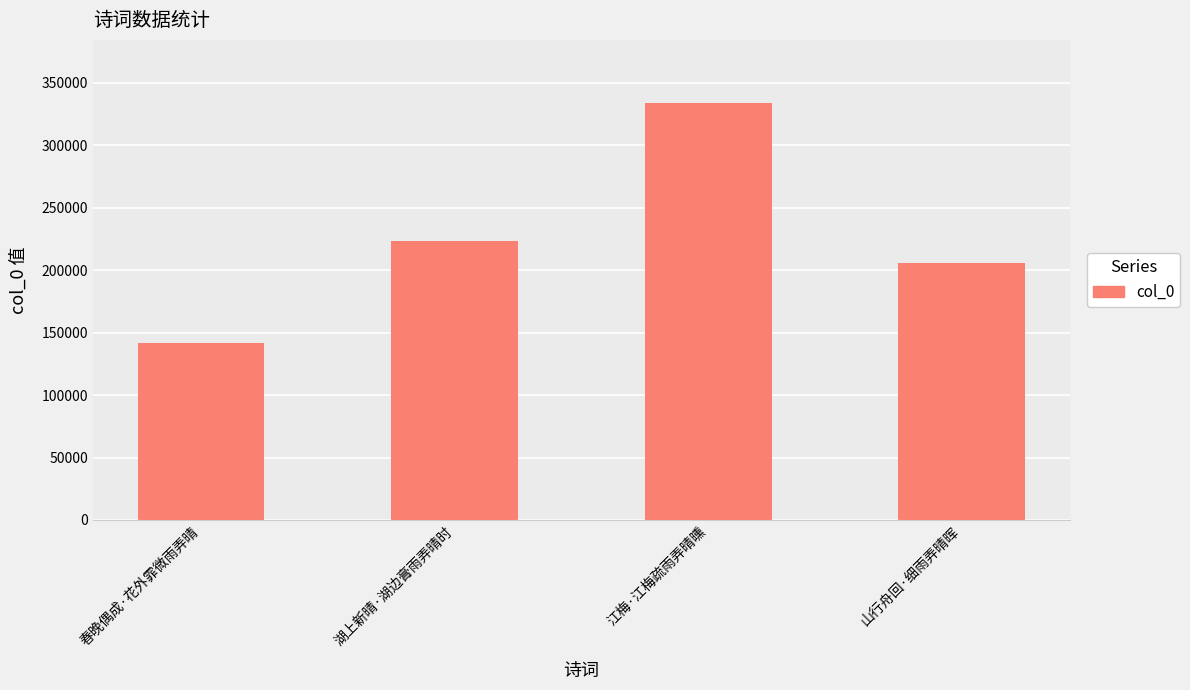

Between 江梅·江梅疏雨弄晴曛 and 山行舟回·细雨弄晴晖, which is larger?

江梅·江梅疏雨弄晴曛